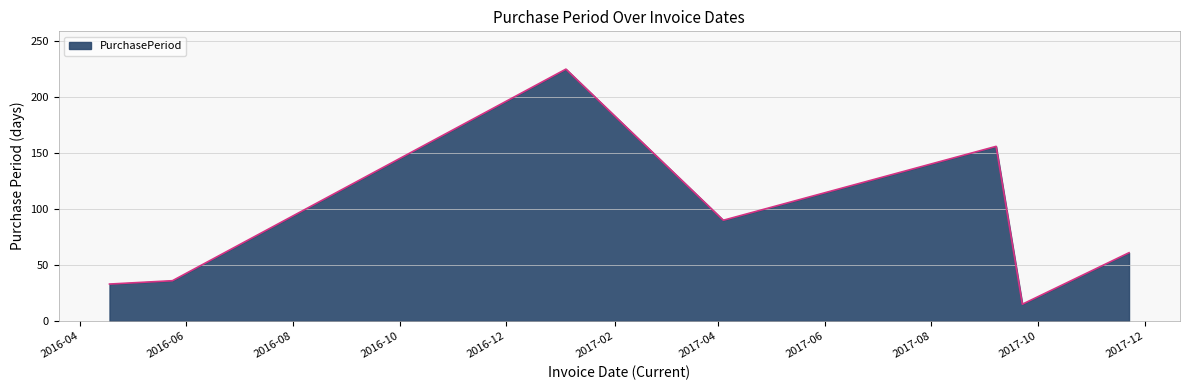

What is the maximum value shown in the chart?

225